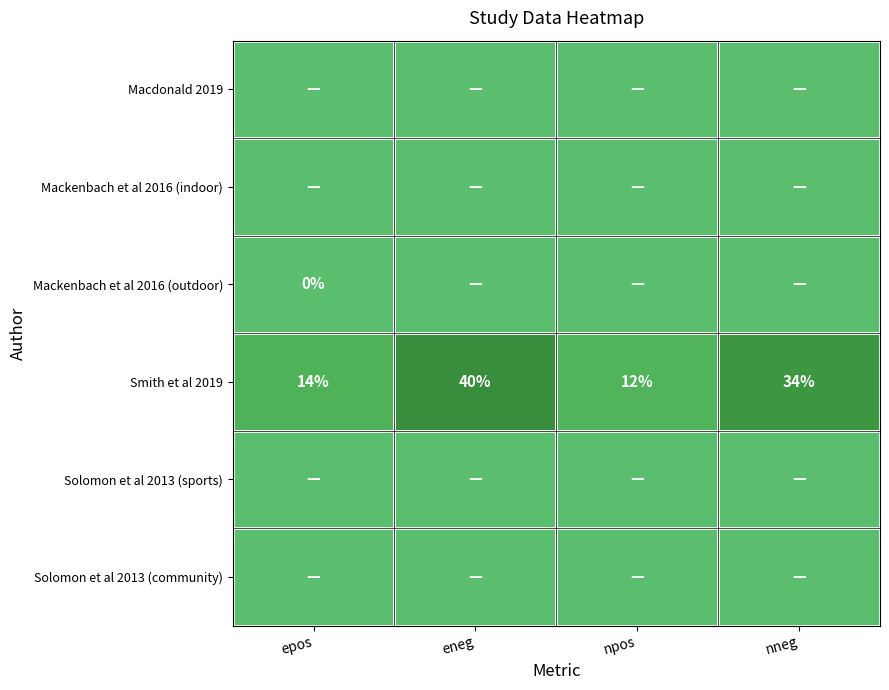

What is the total value across all series at npos?

12.0